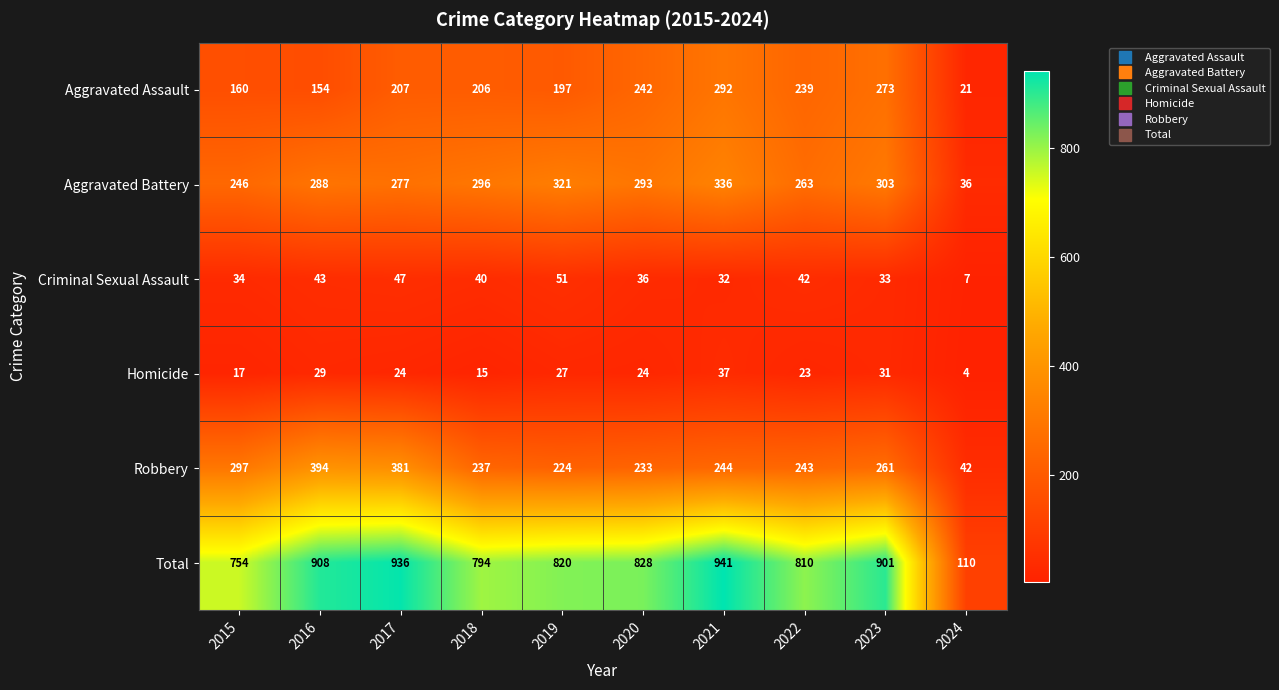

At how many categories does at least one series exceed 275?

9